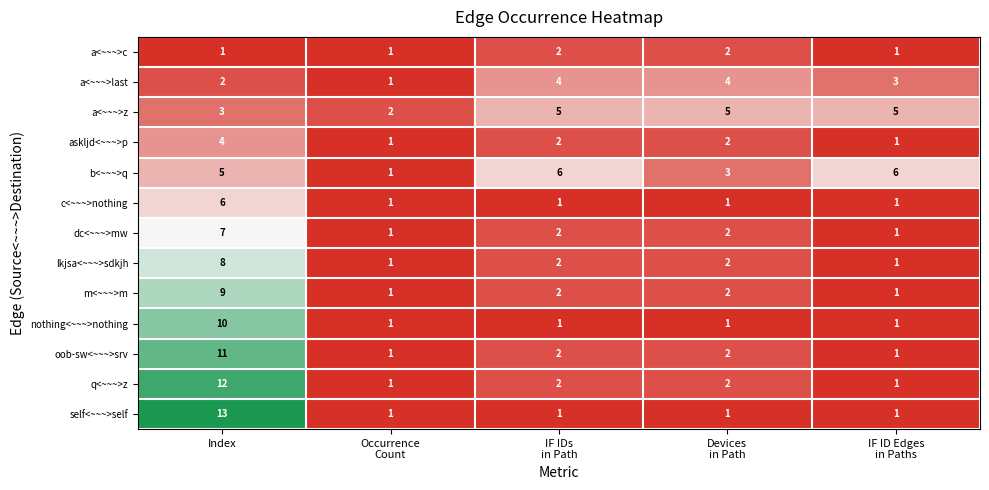

What is the difference between the maximum and minimum values in the q<~~~>z series?

11